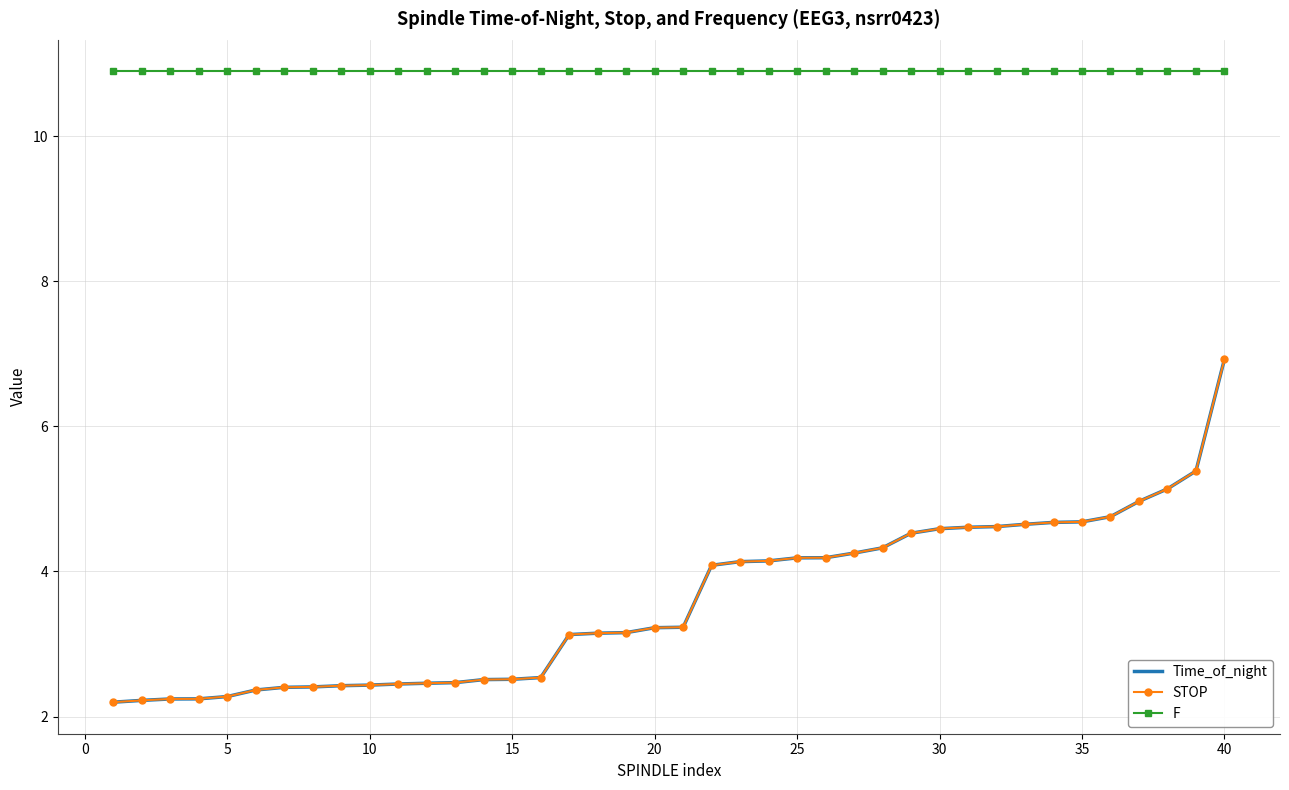

What is the highest value of the F series?

10.9